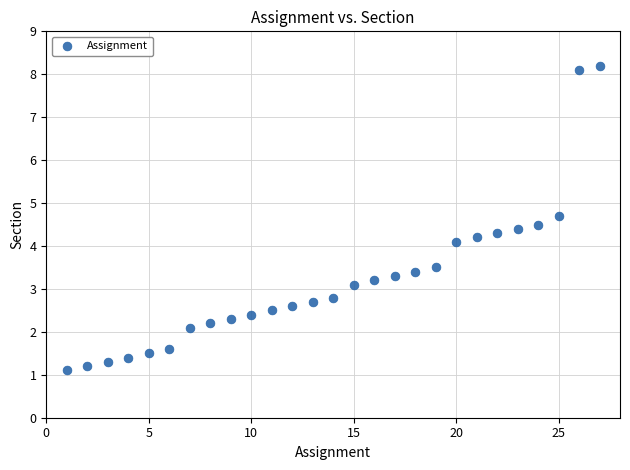

What Y value in the scatter plot is closest to 4?

4.1